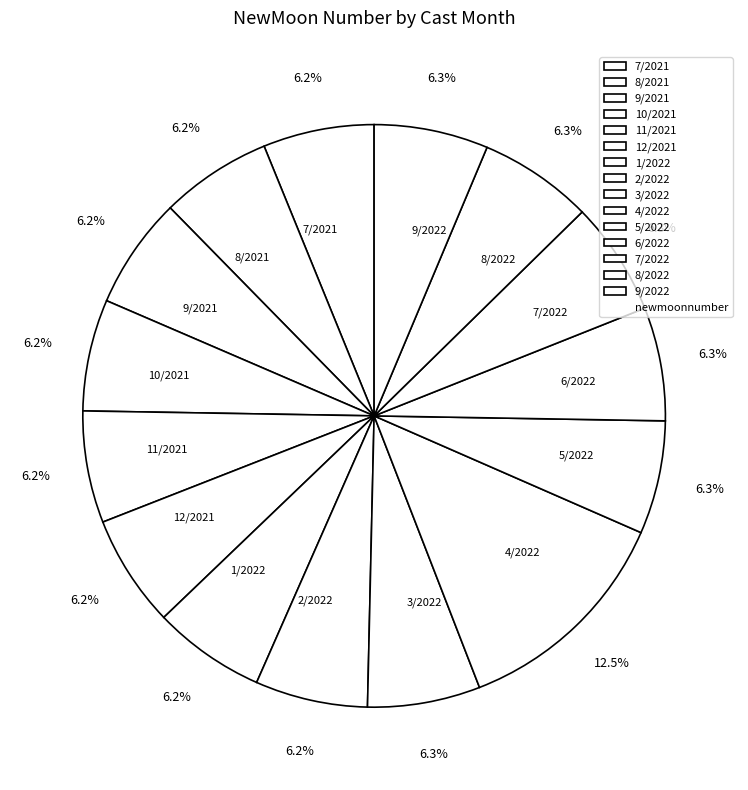

What is the largest slice in the pie chart?

4/2022